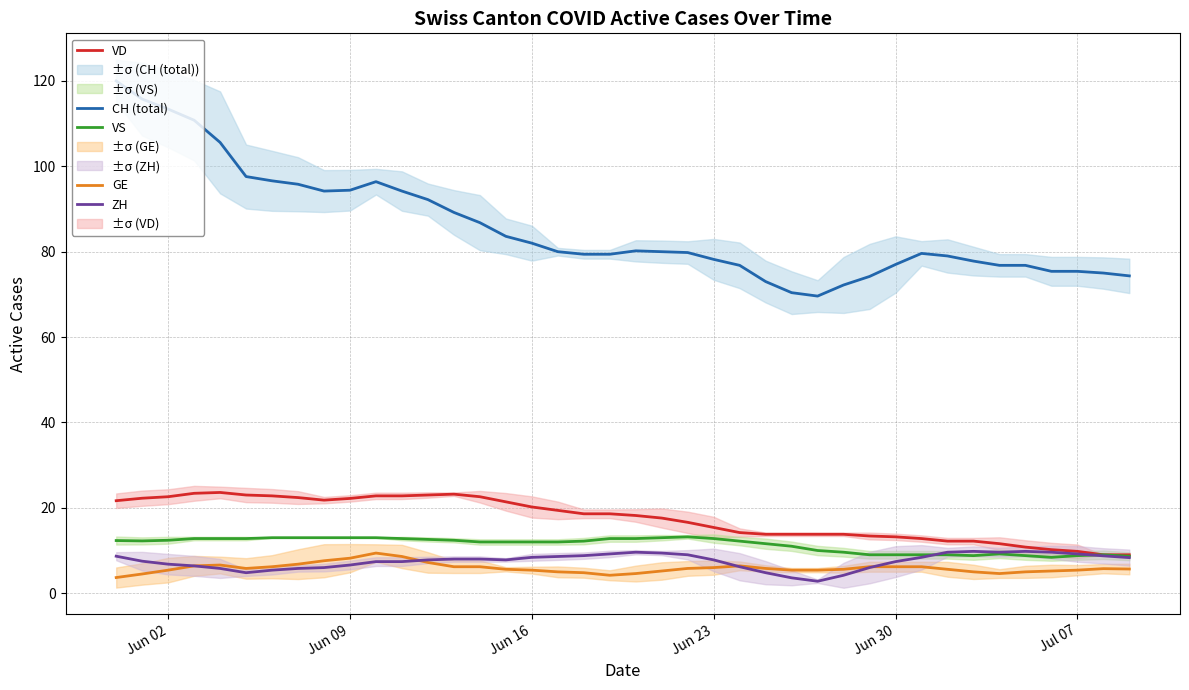

True or false: CH (total) and GE cross at least once.

False